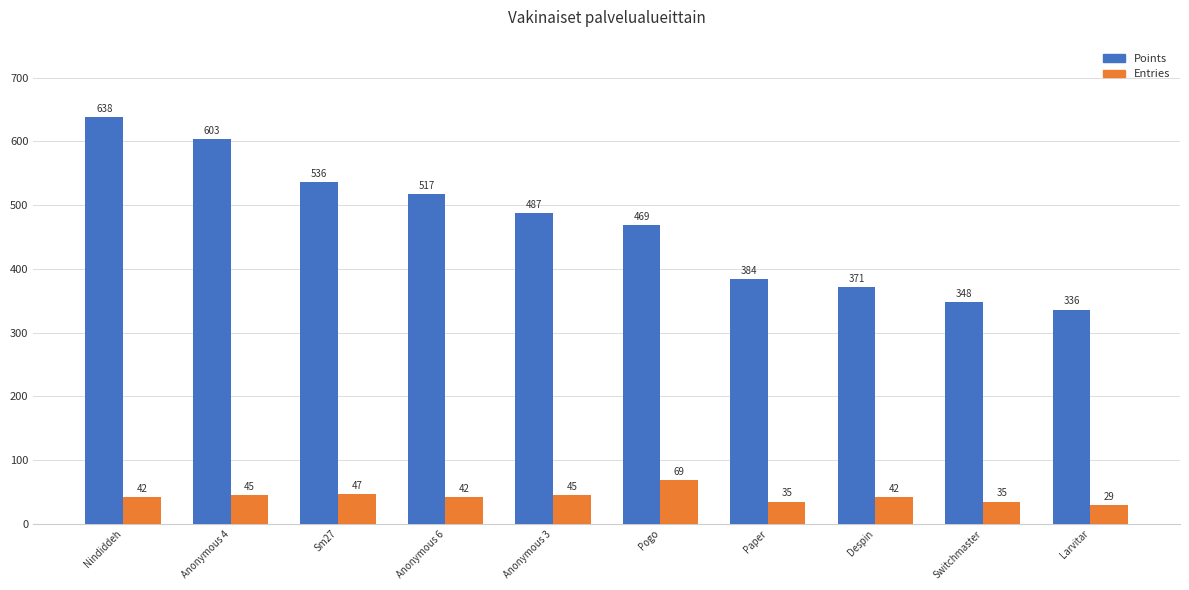

Which series has the largest total across all categories?

Points